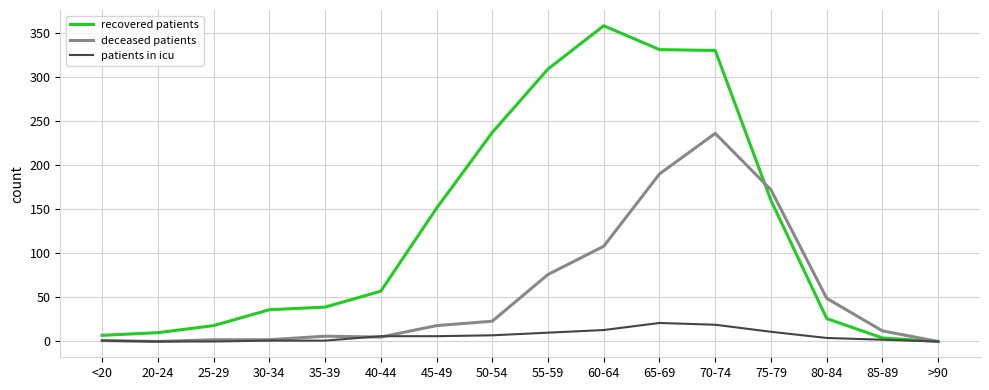

Which series has the widest spread of values?

recovered patients